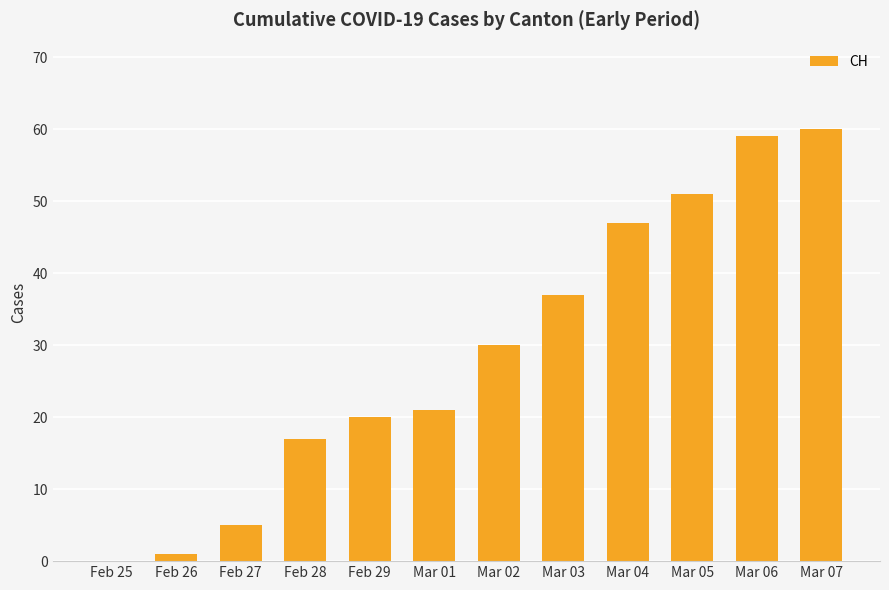

What is the sum of the values at Feb 25 and Mar 06?

59